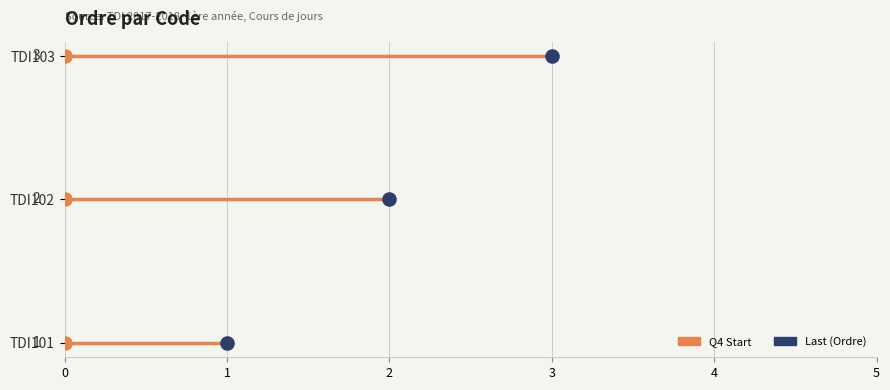

What is the change in value from TDI102 to TDI103?

+1